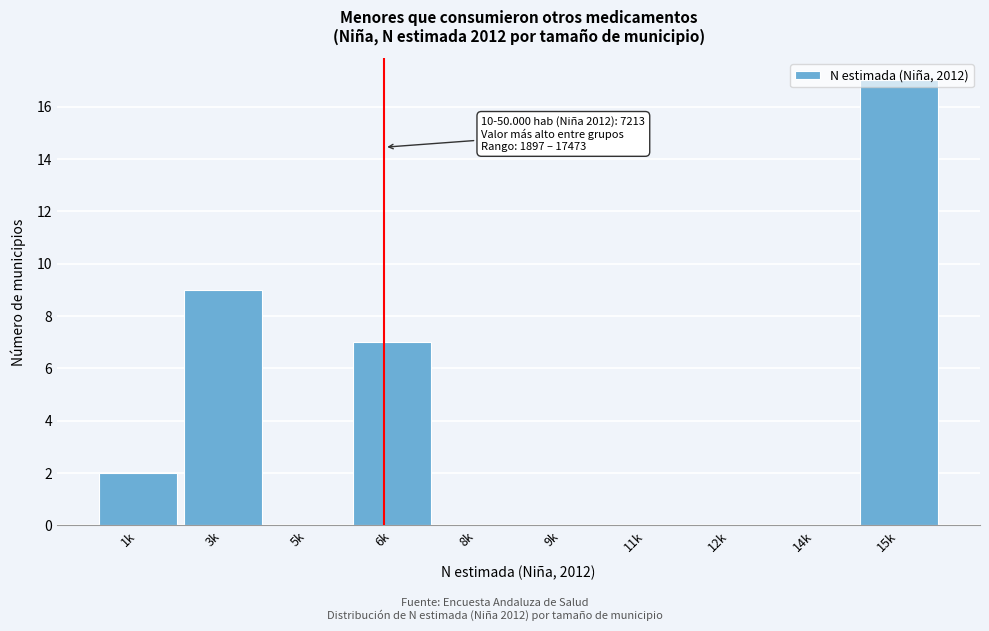

What is the maximum value shown in the chart?

17